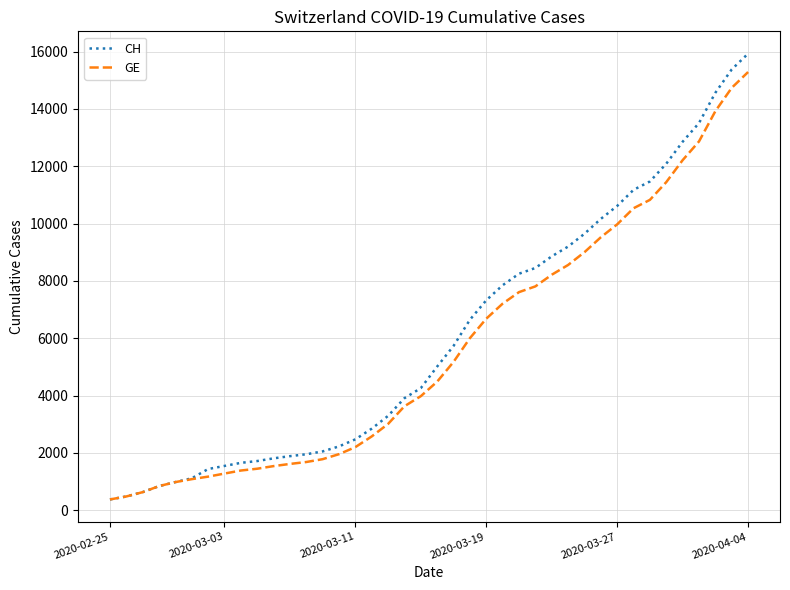

What is the minimum value for CH?

375